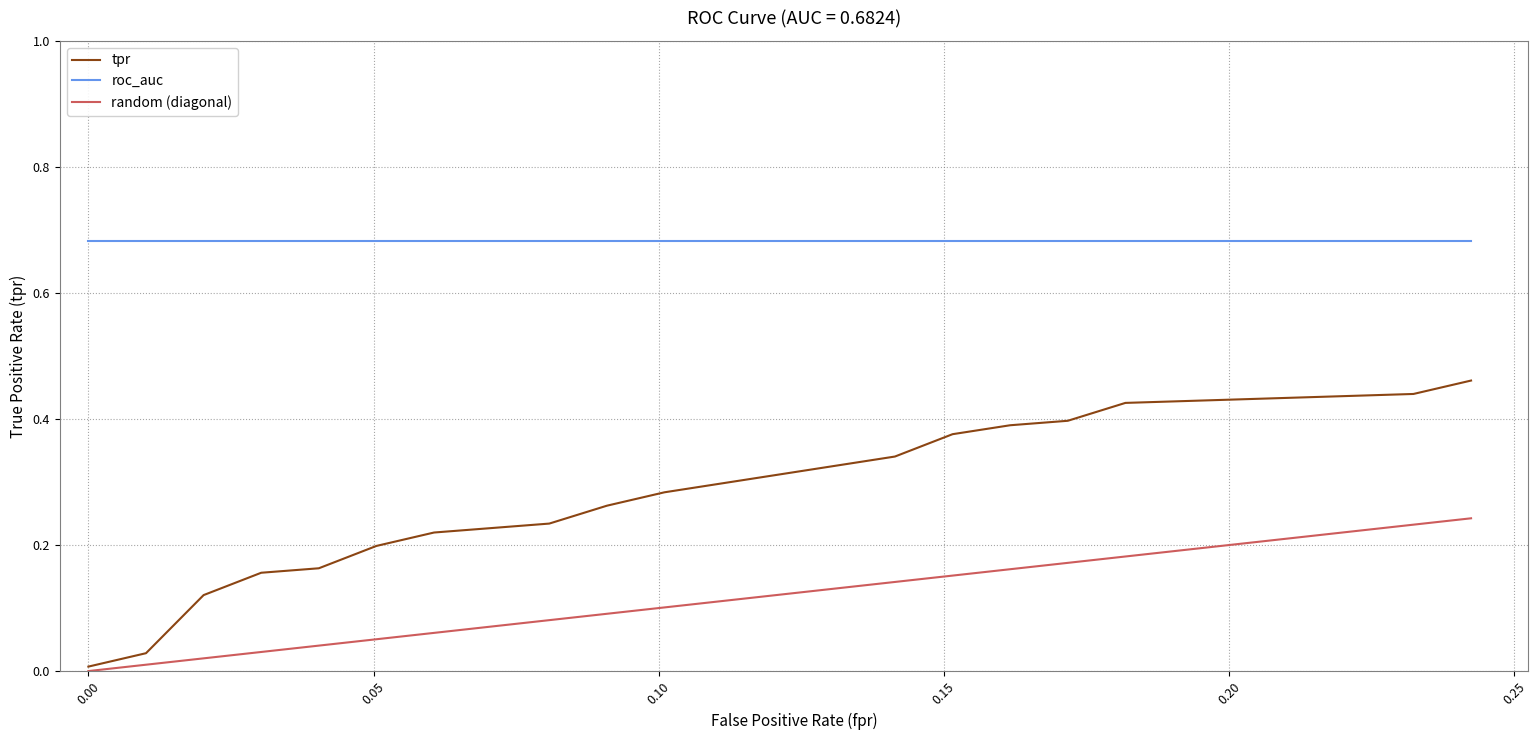

Which series has the largest total across all categories?

roc_auc